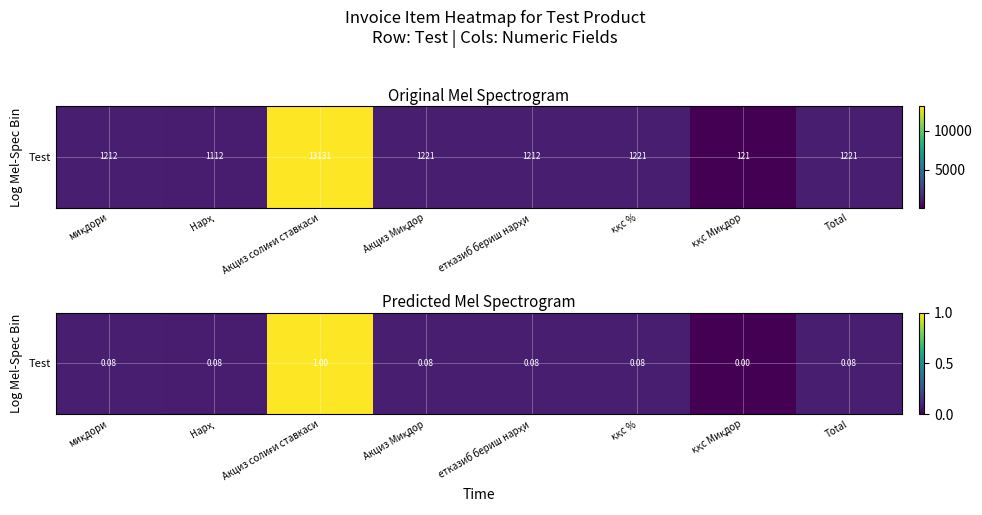

What is the greatest value displayed?

1.0